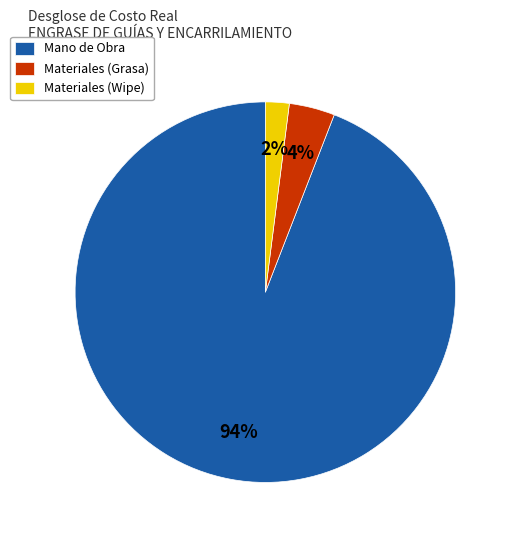

The Mano de Obra slice represents 84% of the pie. True or false?

False